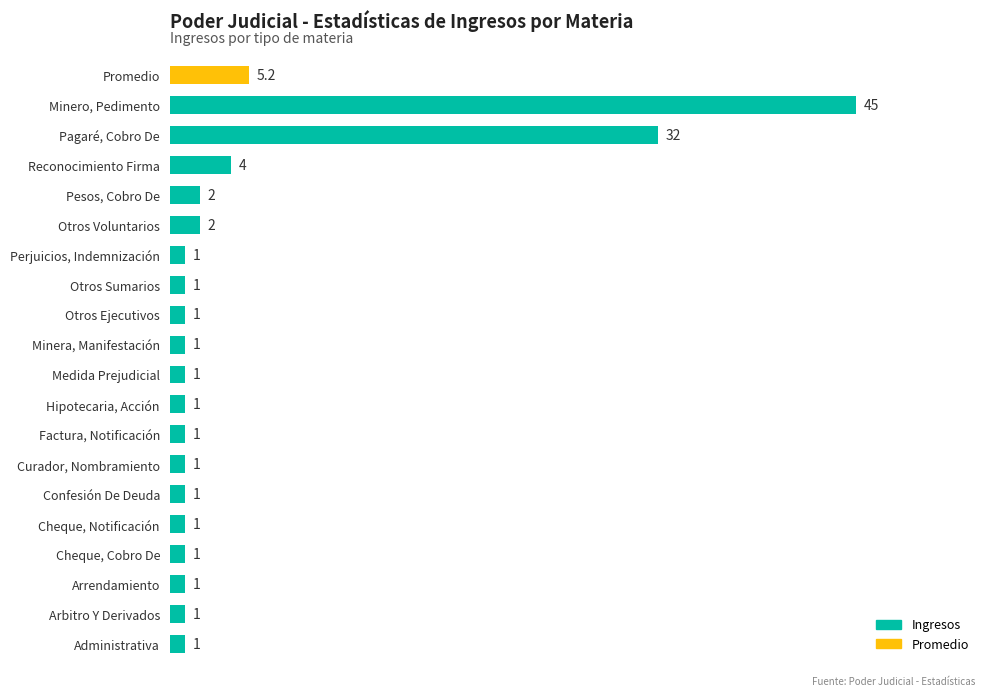

What is the smallest value displayed?

1